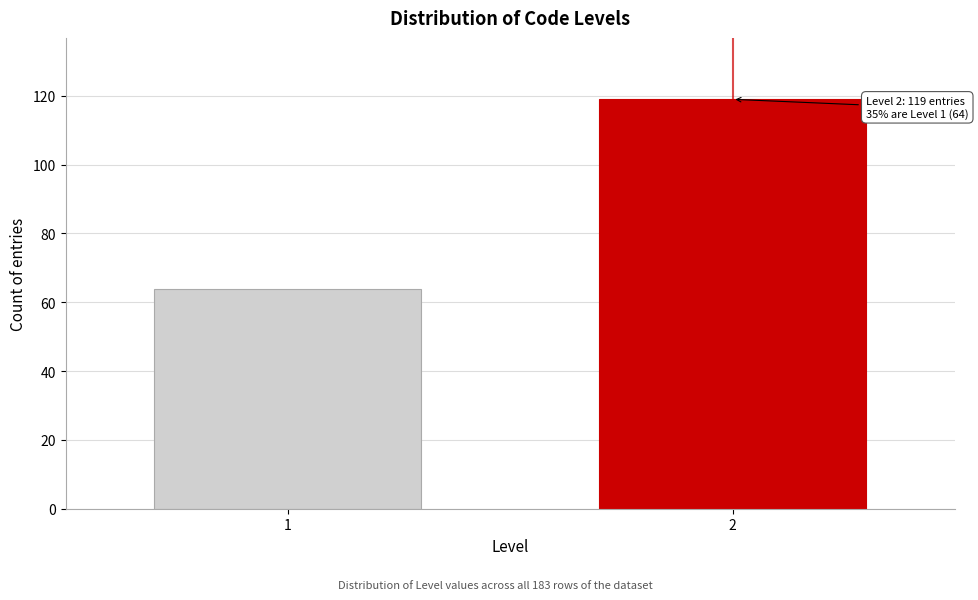

Reading left to right, list all the values displayed in this chart.

64	119